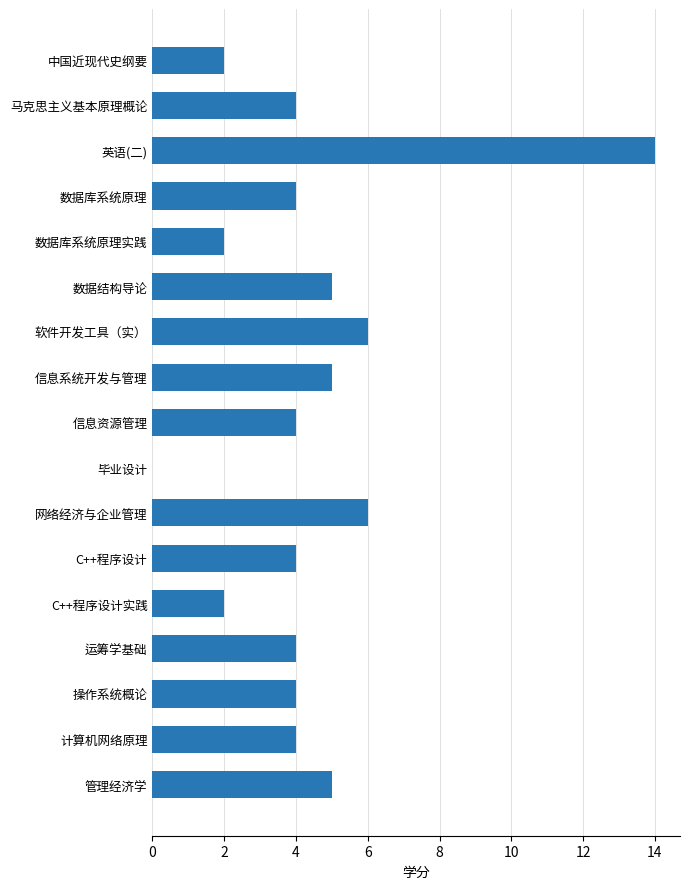

What is the sum of all values?

75